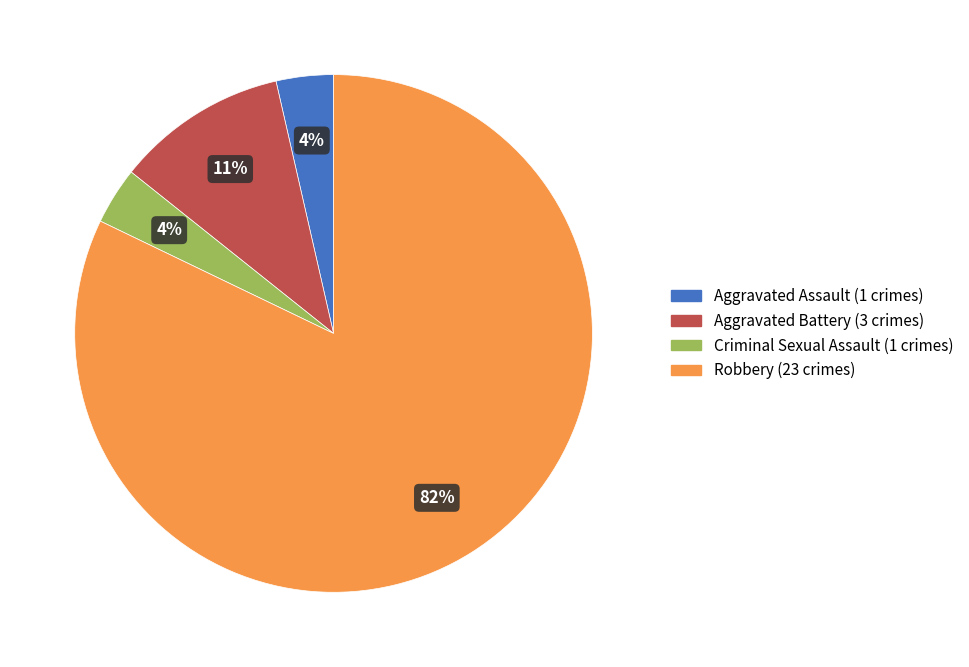

Which category has the biggest portion of the pie?

Robbery